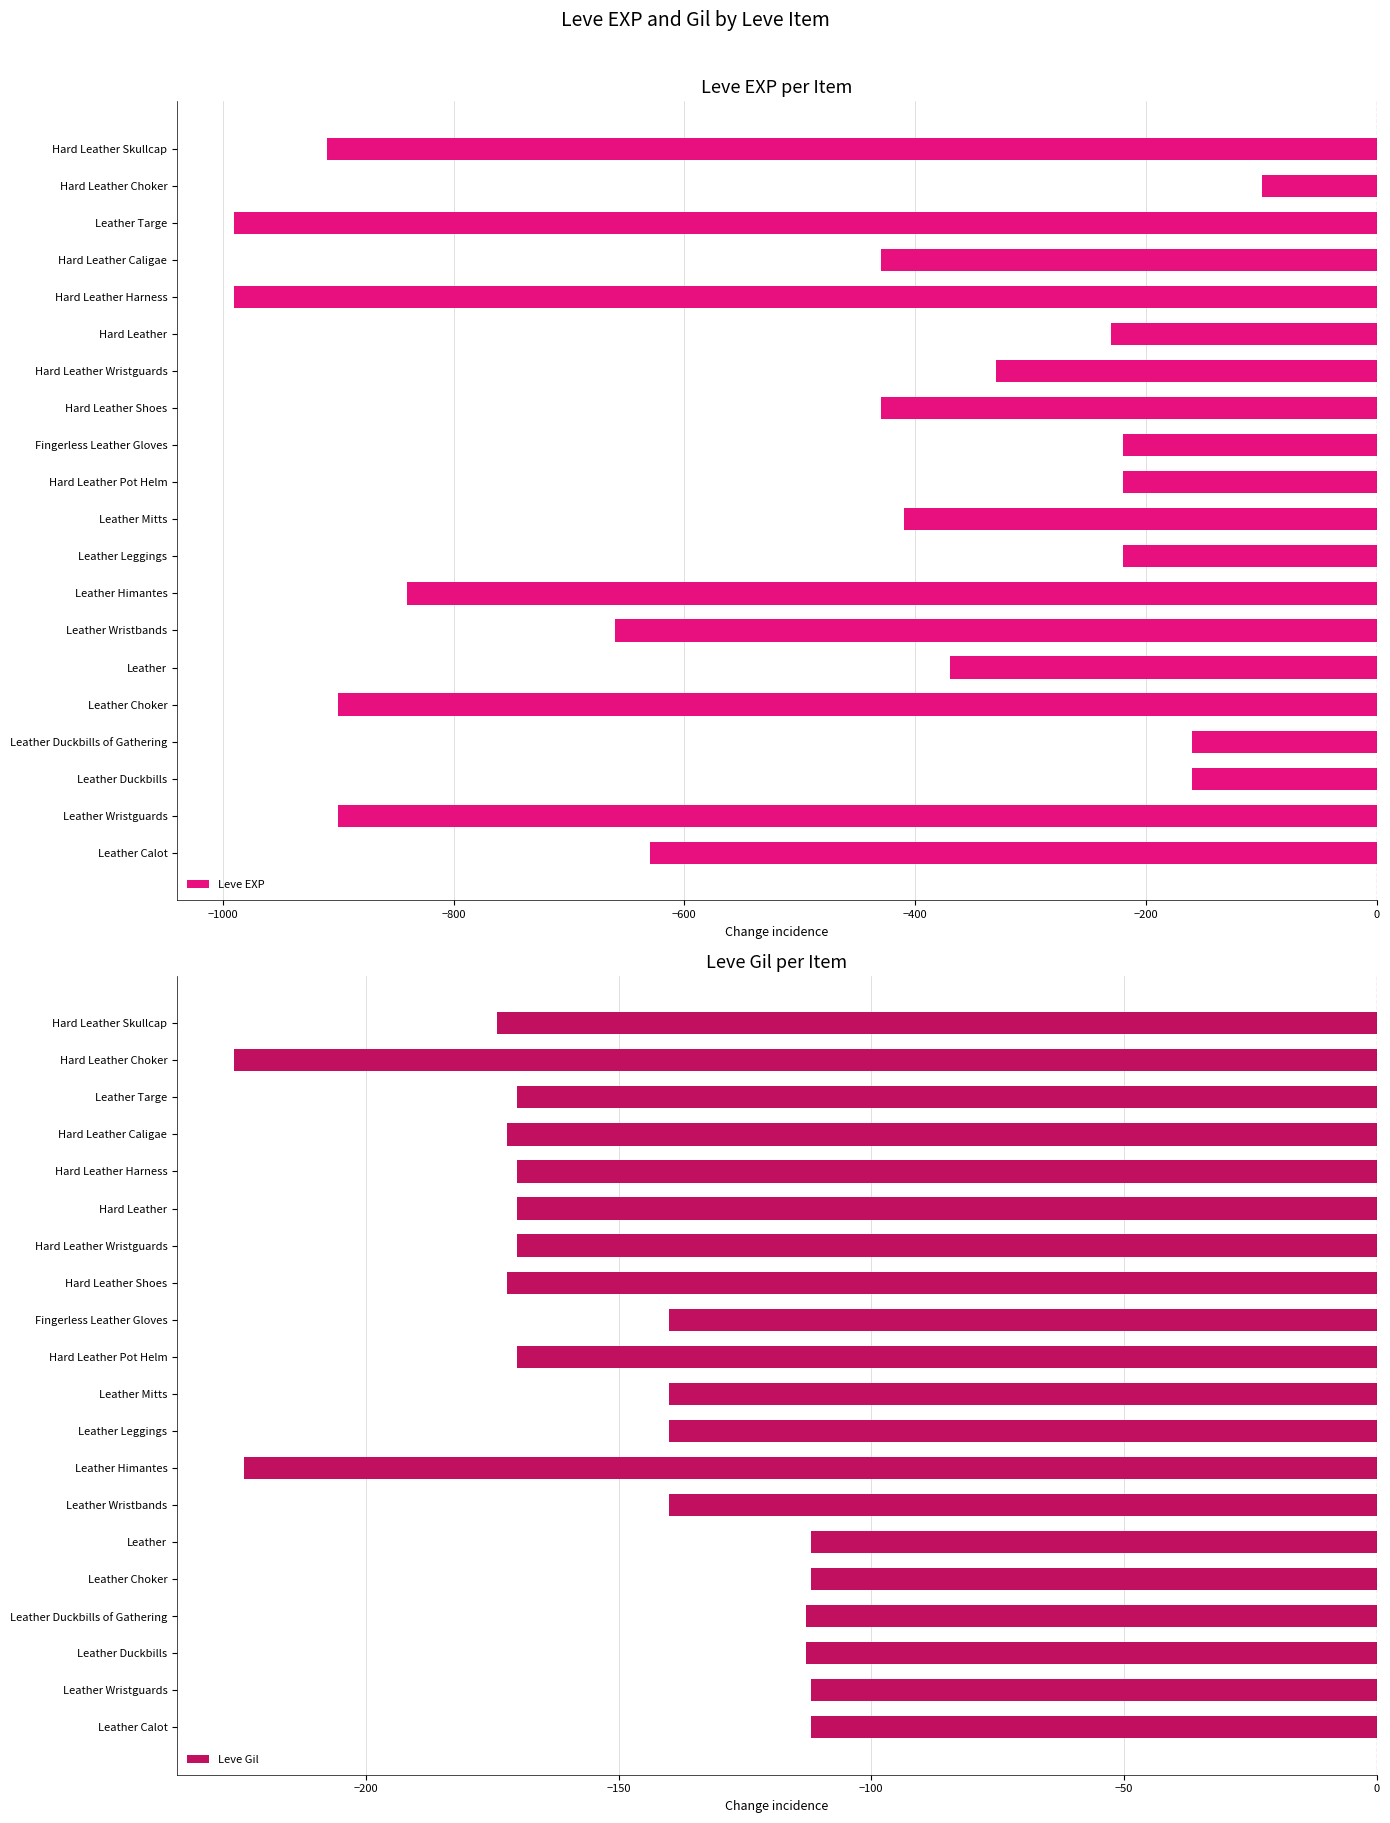

At which label does Leve EXP reach its peak?

Hard Leather Choker